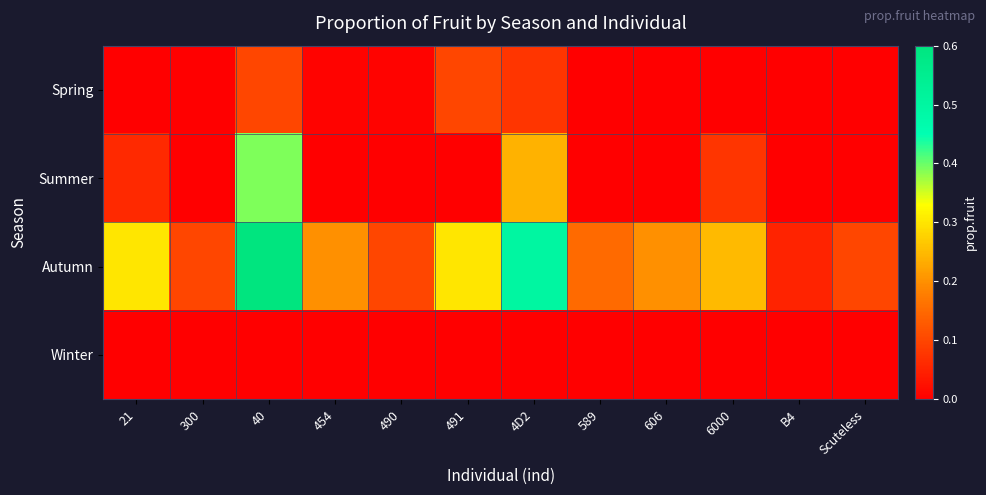

Reading right to left, transcribe all the data shown in this chart.

Spring: Scuteless=0.0	B4=0.0	6000=0.0	606=0.0	589=0.0	4D2=0.1	491=0.1	490=0.0	454=0.0	40=0.1	300=0.0	21=0.0
Summer: Scuteless=0.0	B4=0.0	6000=0.1	606=0.0	589=0.0	4D2=0.2	491=0.0	490=0.0	454=0.0	40=0.4	300=0.0	21=0.1
Autumn: Scuteless=0.1	B4=0.1	6000=0.2	606=0.2	589=0.1	4D2=0.5	491=0.3	490=0.1	454=0.2	40=0.6	300=0.1	21=0.3
Winter: Scuteless=0.0	B4=0.0	6000=0.0	606=0.0	589=0.0	4D2=0.0	491=0.0	490=0.0	454=0.0	40=0.0	300=0.0	21=0.0